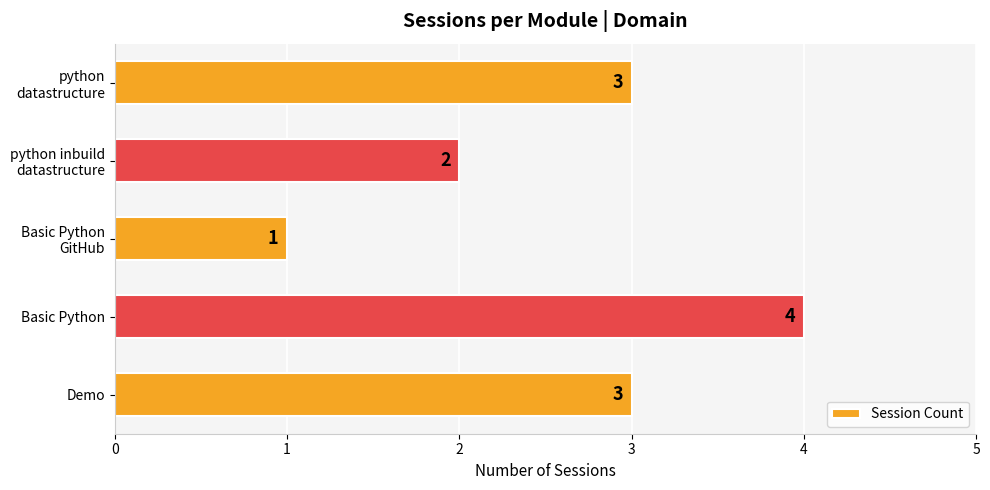

True or false: the data shows 2 at Basic Python.

False